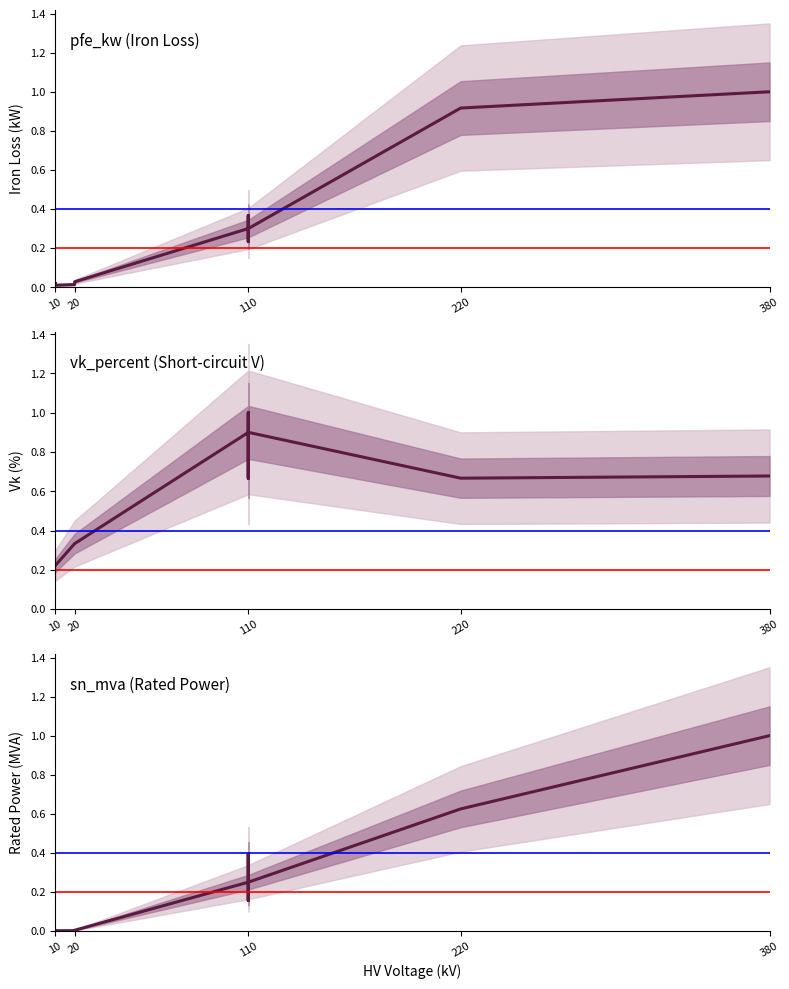

How many lines are shown in the chart?

3